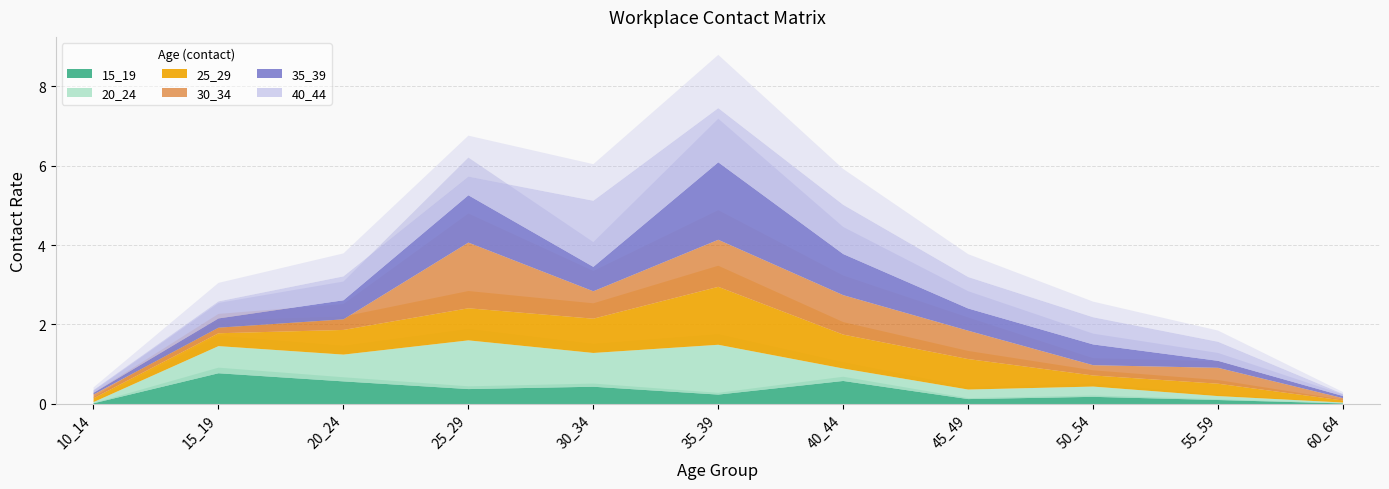

The 30_34 series shows 0.1 at 60_64. True or false?

True